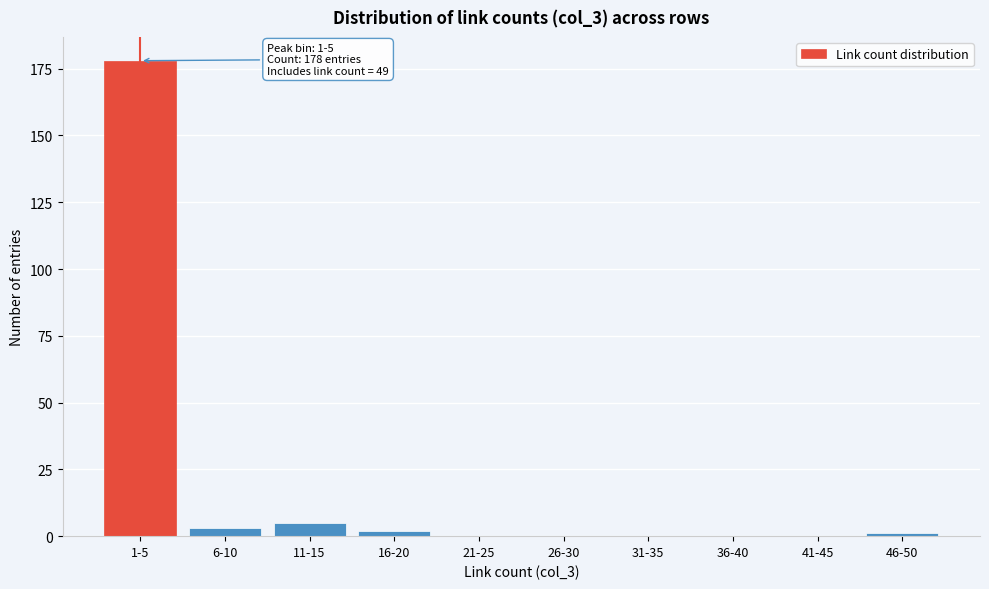

Reading right to left, transcribe all the data shown in this chart.

46-50=1	41-45=0	36-40=0	31-35=0	26-30=0	21-25=0	16-20=2	11-15=5	6-10=3	1-5=178